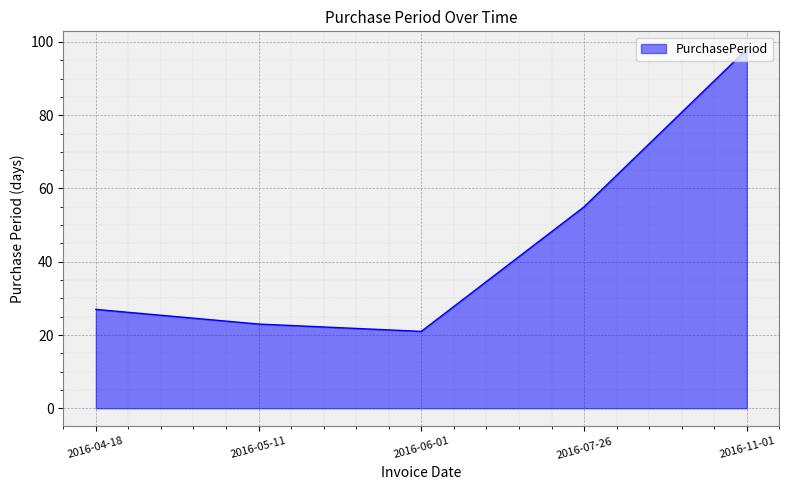

Reading left to right, extract all data points from this chart.

27	23	21	55	98